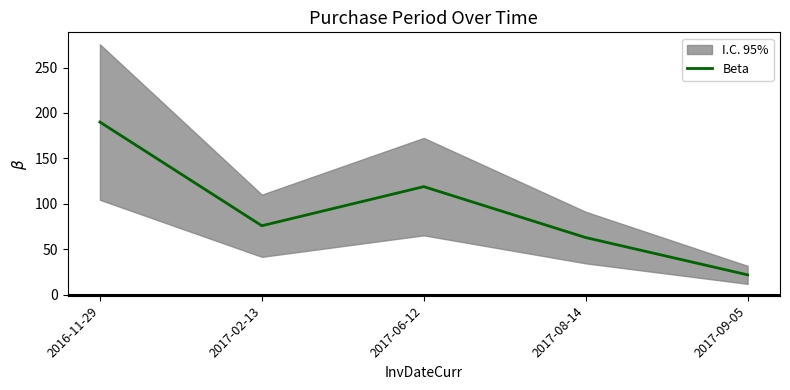

Which has a higher value, 2017-08-14 or 2016-11-29?

2016-11-29